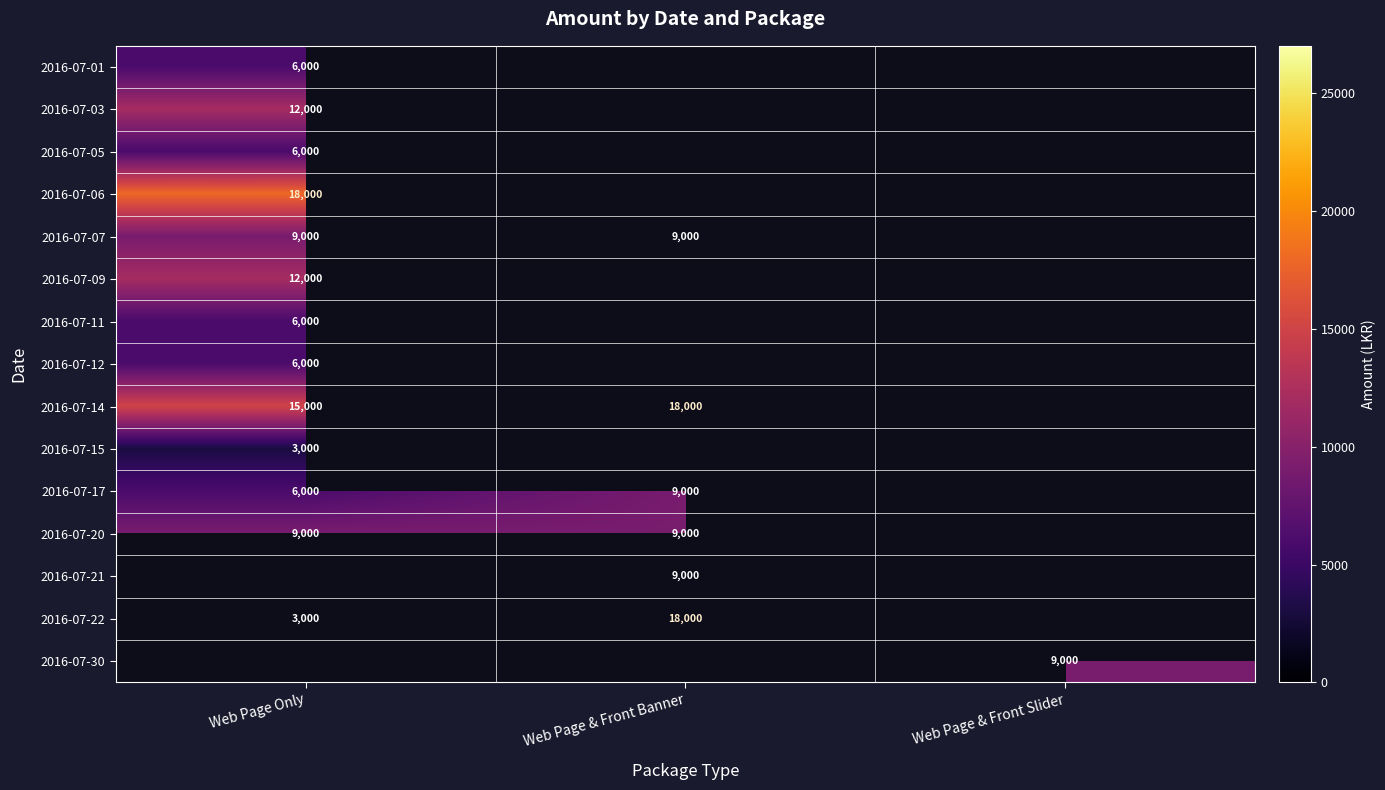

At which category does the chart reach its peak across all series?

Web Page Only